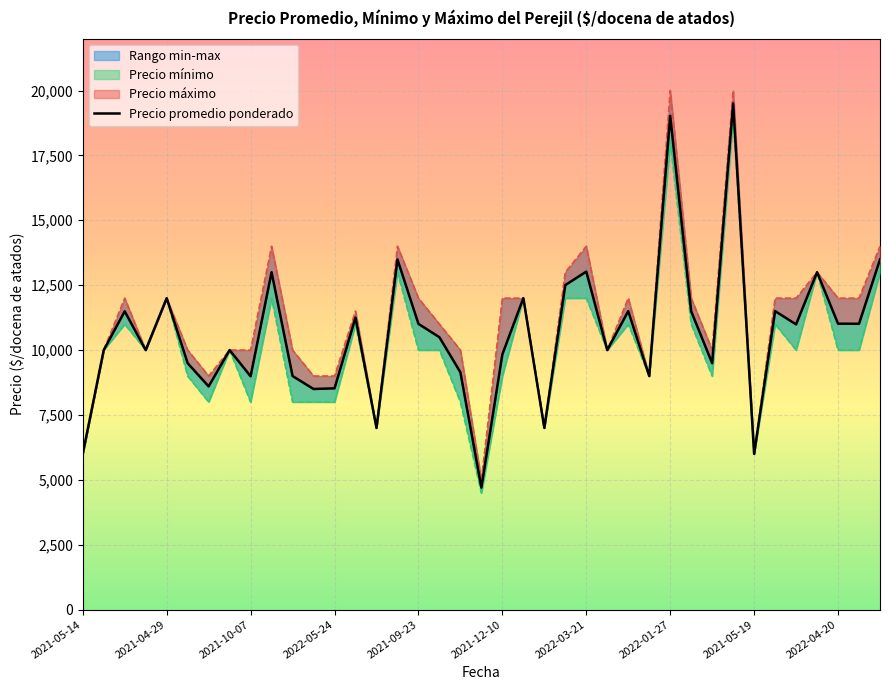

What position from the left is 2022-03-21?

7